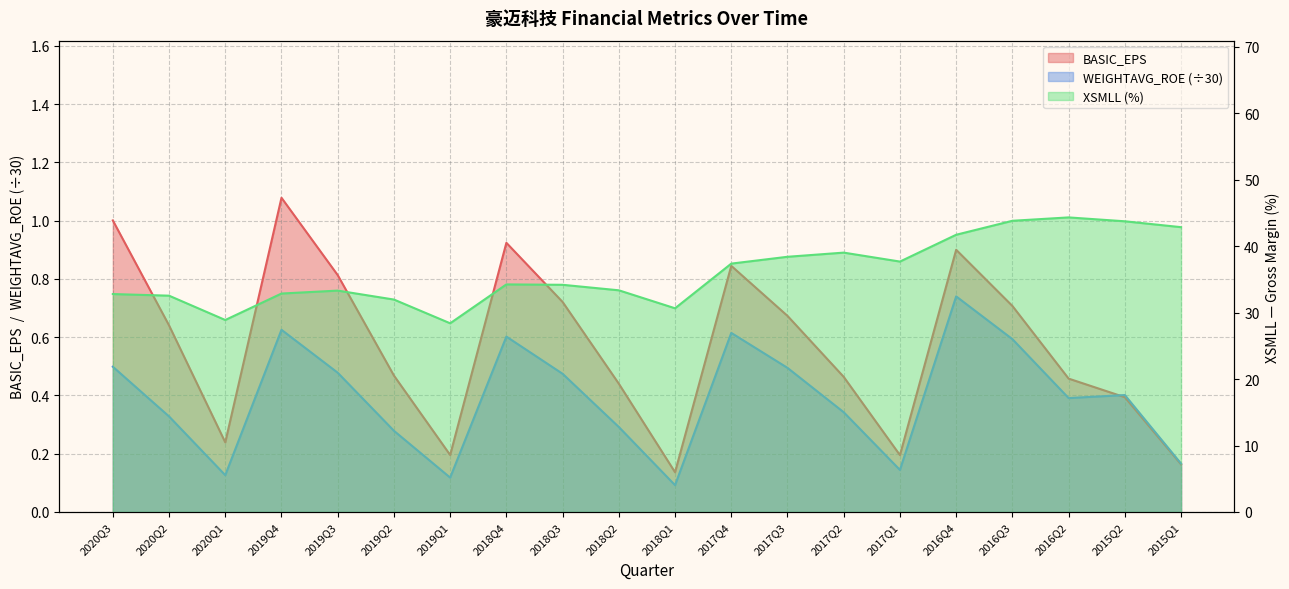

True or false: XSMLL and WEIGHTAVG_ROE cross at least once.

False